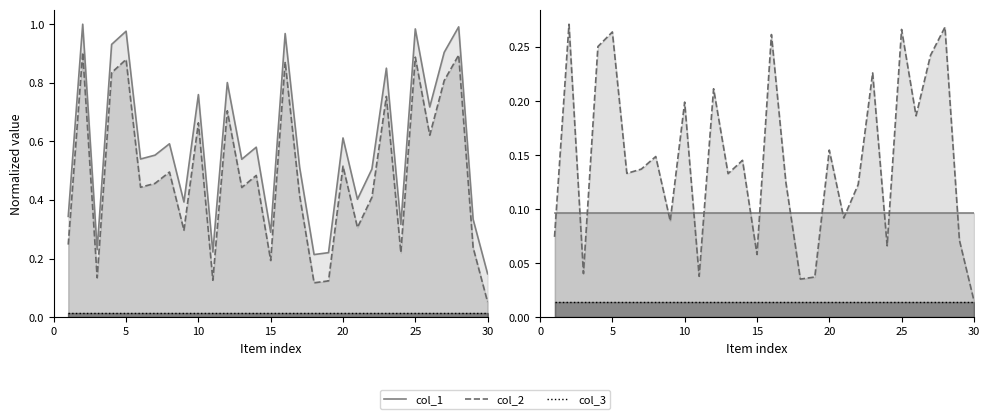

What value does the col_1 series have at 13?

0.5